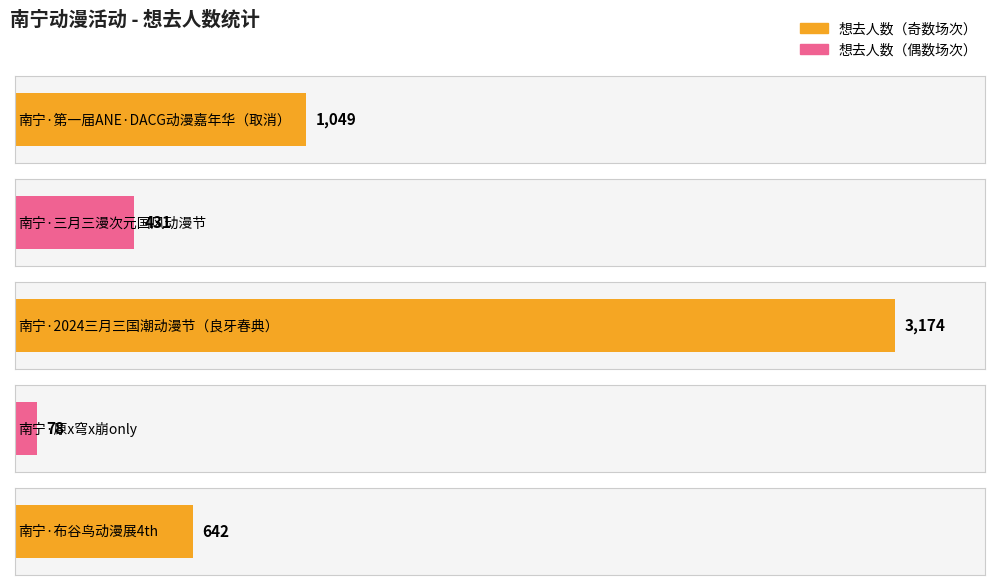

What is the difference between the values at 南宁·布谷鸟动漫展4th and 南宁·第一届ANE·DACG动漫嘉年华（取消）?

407